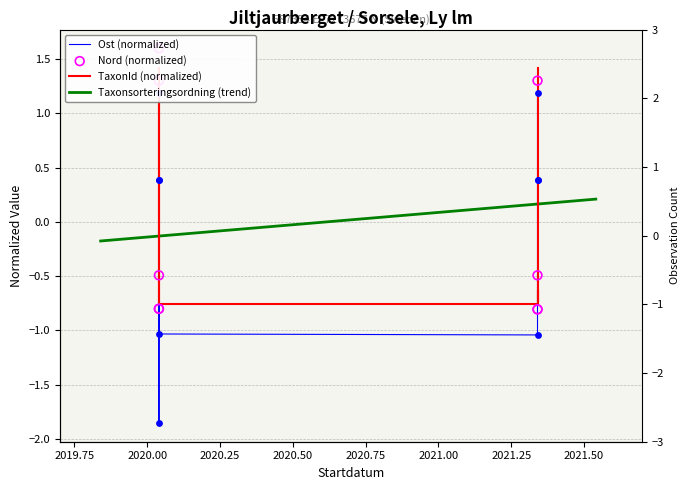

Which series has the largest total across all categories?

TaxonId